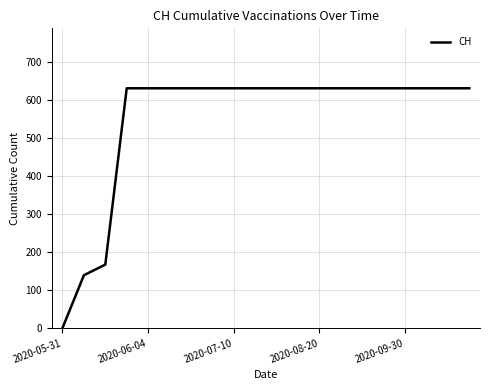

What is the greatest value displayed?

631